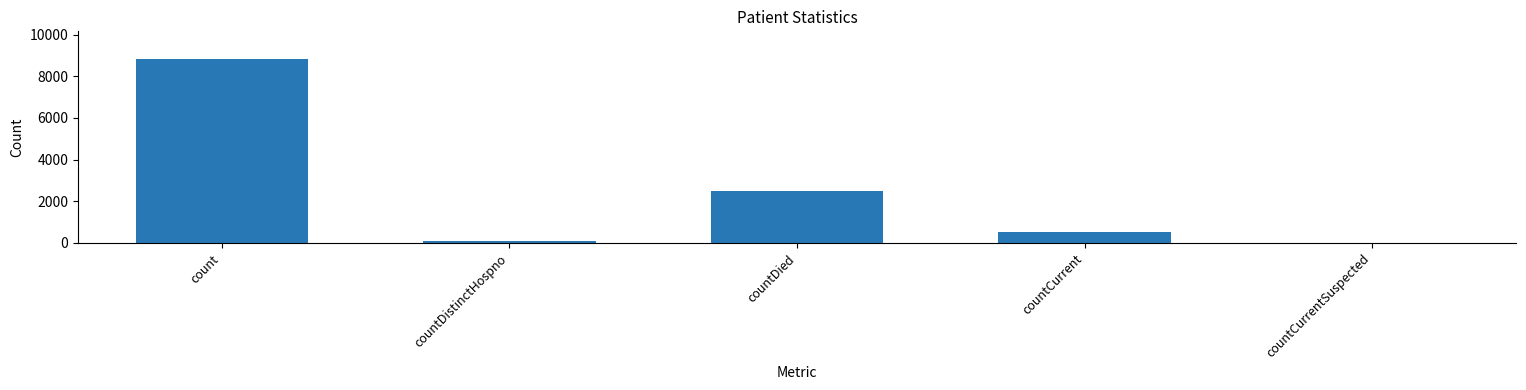

Does the chart contain stacked bars?

No